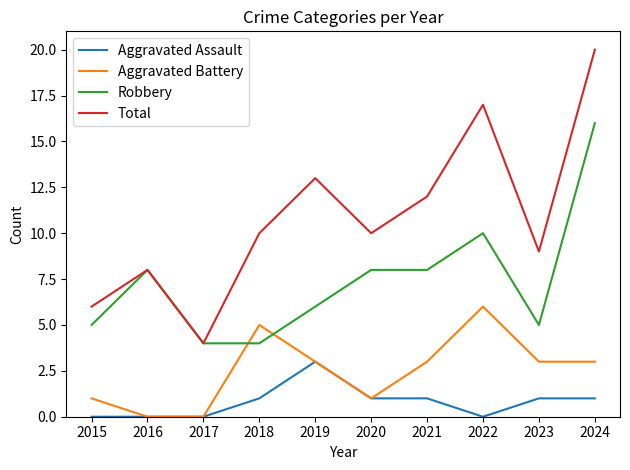

What is the difference between the maximum and minimum values in the Robbery series?

12